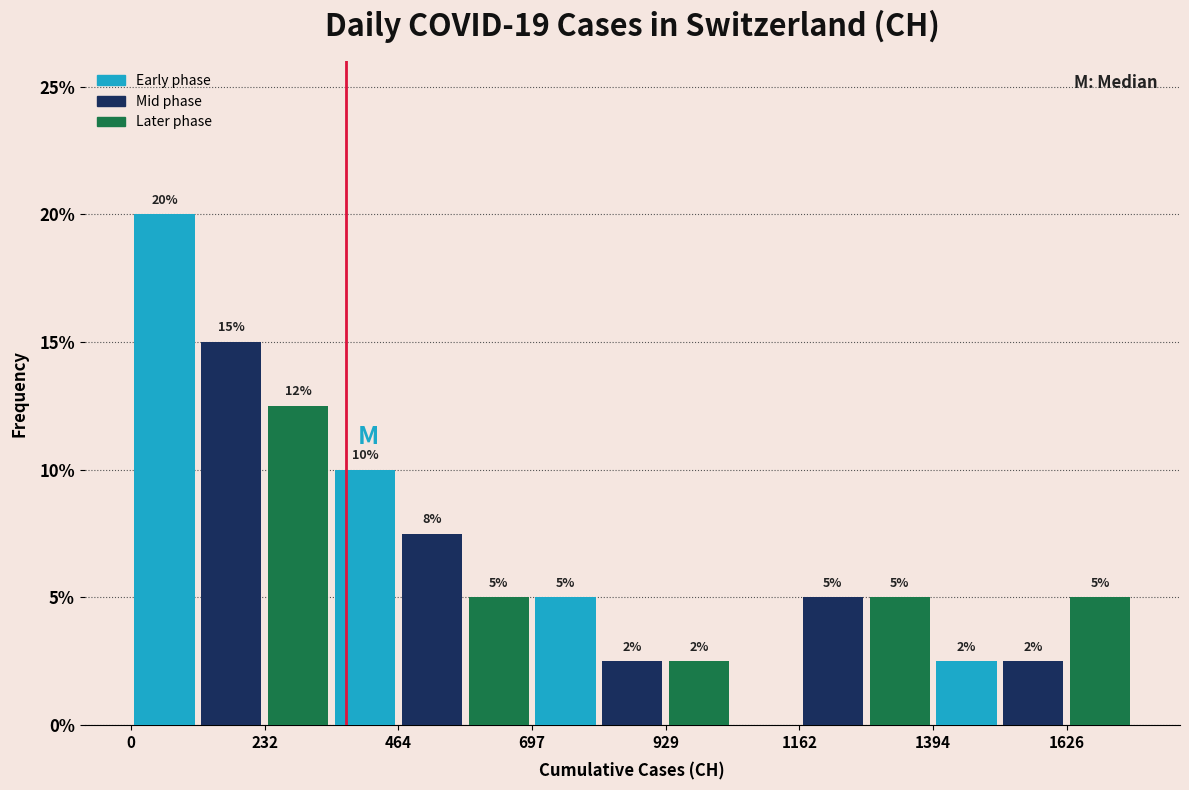

Read against the x-axis, roughly where is the centre of the tallest bar?

50